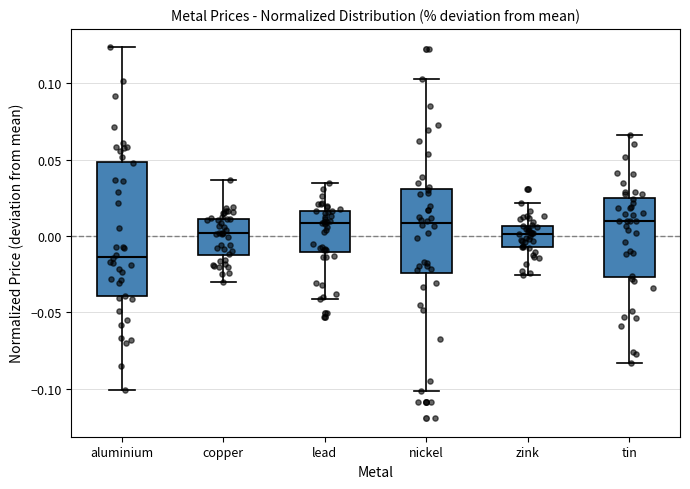

Where does the median line of the box for lead sit on the y-axis? The values are not printed on the chart, so give them approximately, as read against the axis.

0.010